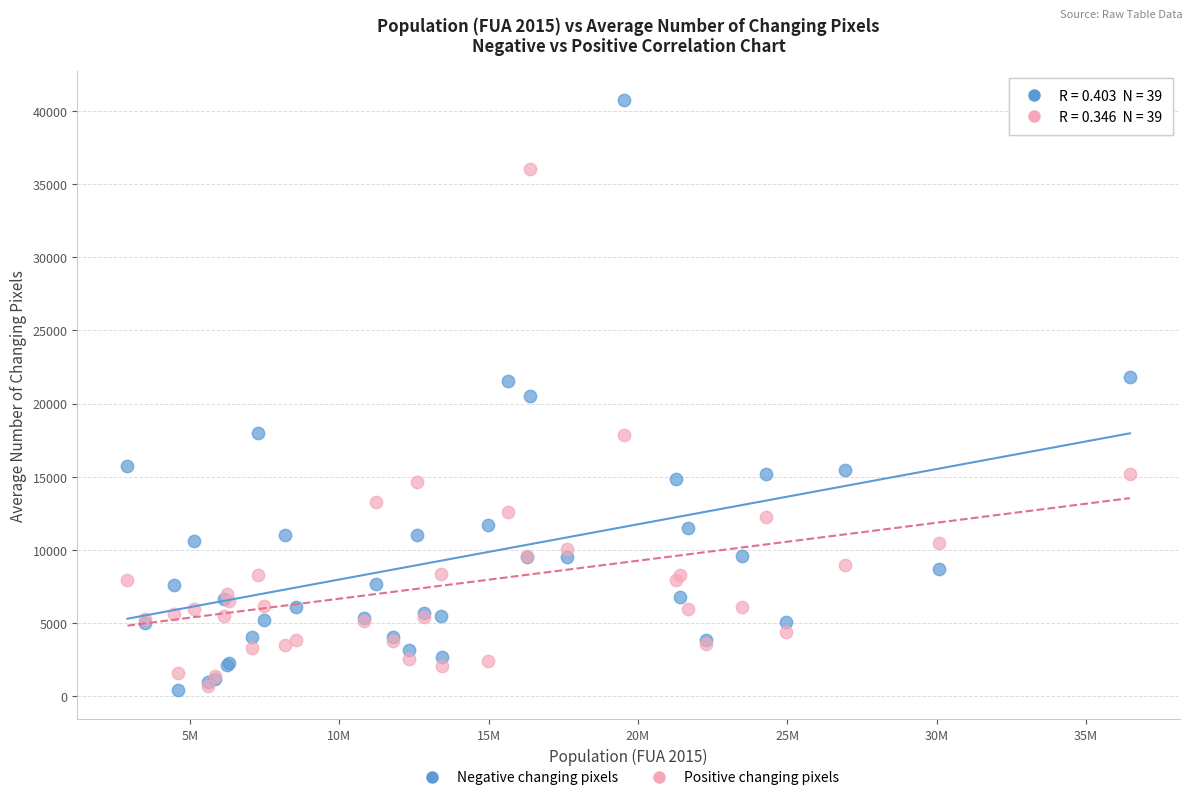

What are all the series names shown in the legend?

Negative changing pixels, Positive changing pixels